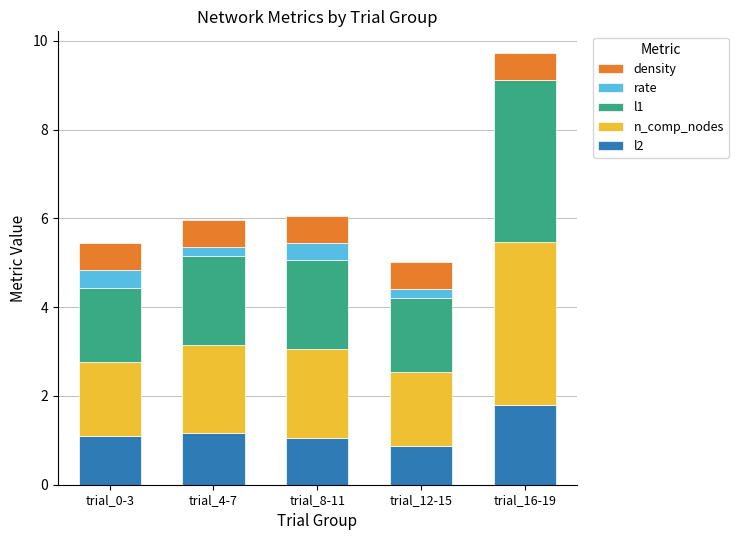

The l2 series shows 1.1 at trial_8-11. True or false?

True